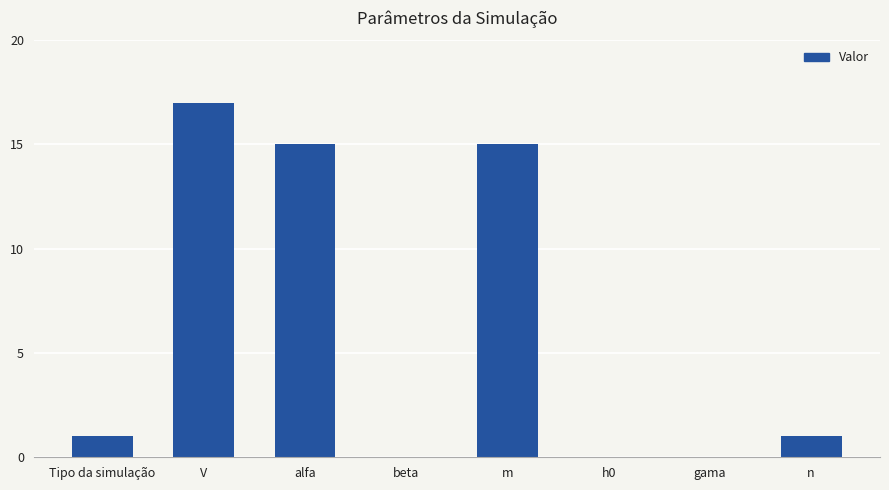

The chart shows a value of 15 at m. True or false?

True